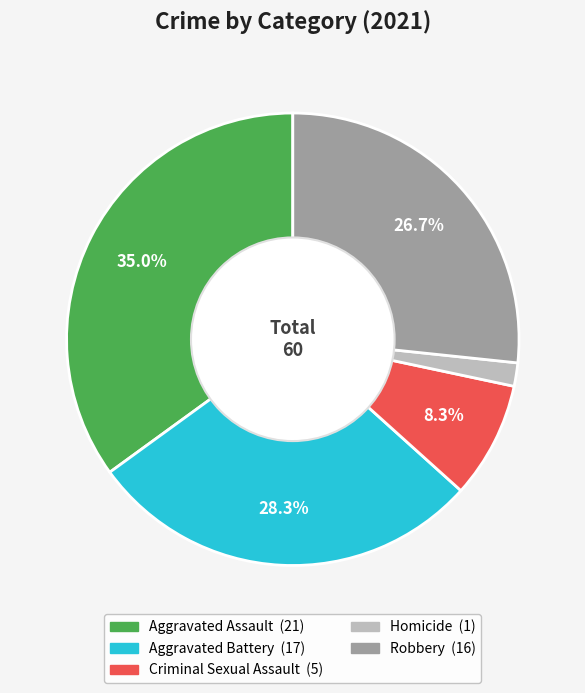

How many slices are in this pie chart?

5